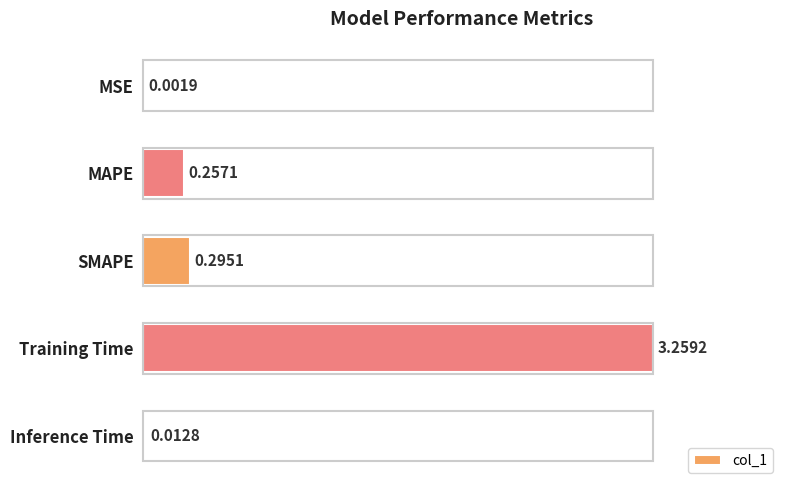

What is the change in value from MSE to Training Time?

+3.3